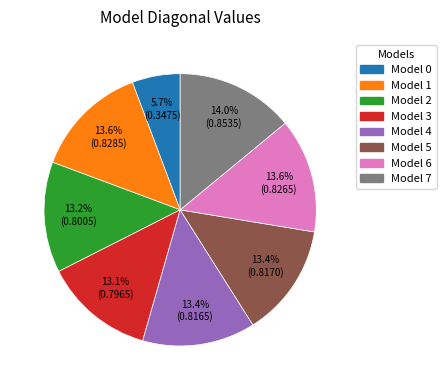

Is there any slice that represents more than half of the pie?

No